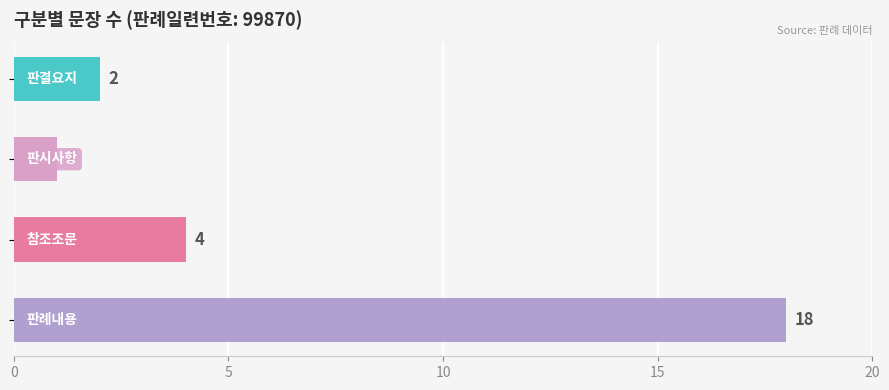

How many distinct data groups are displayed?

1